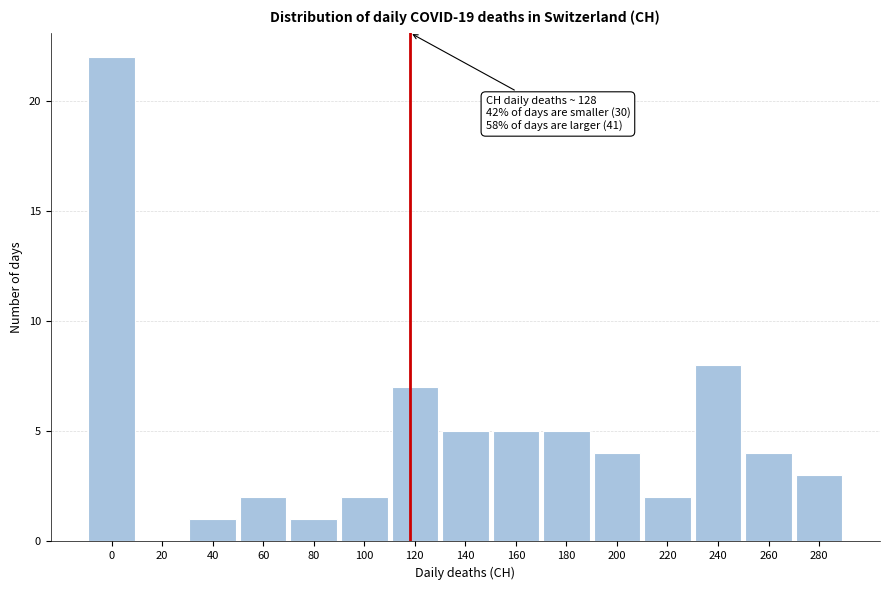

Reading left to right, list all the values displayed in this chart.

0=22	20=0	40=1	60=2	80=1	100=2	120=7	140=5	160=5	180=5	200=4	220=2	240=8	260=4	280=3